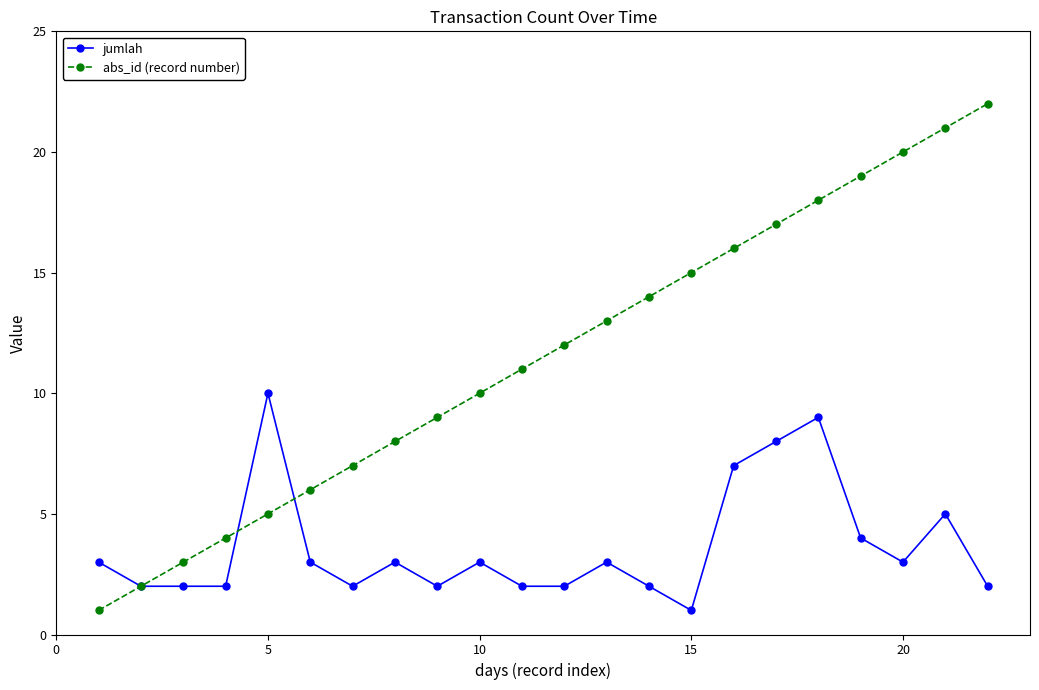

How many jumlah values are between 2 and 4?

16